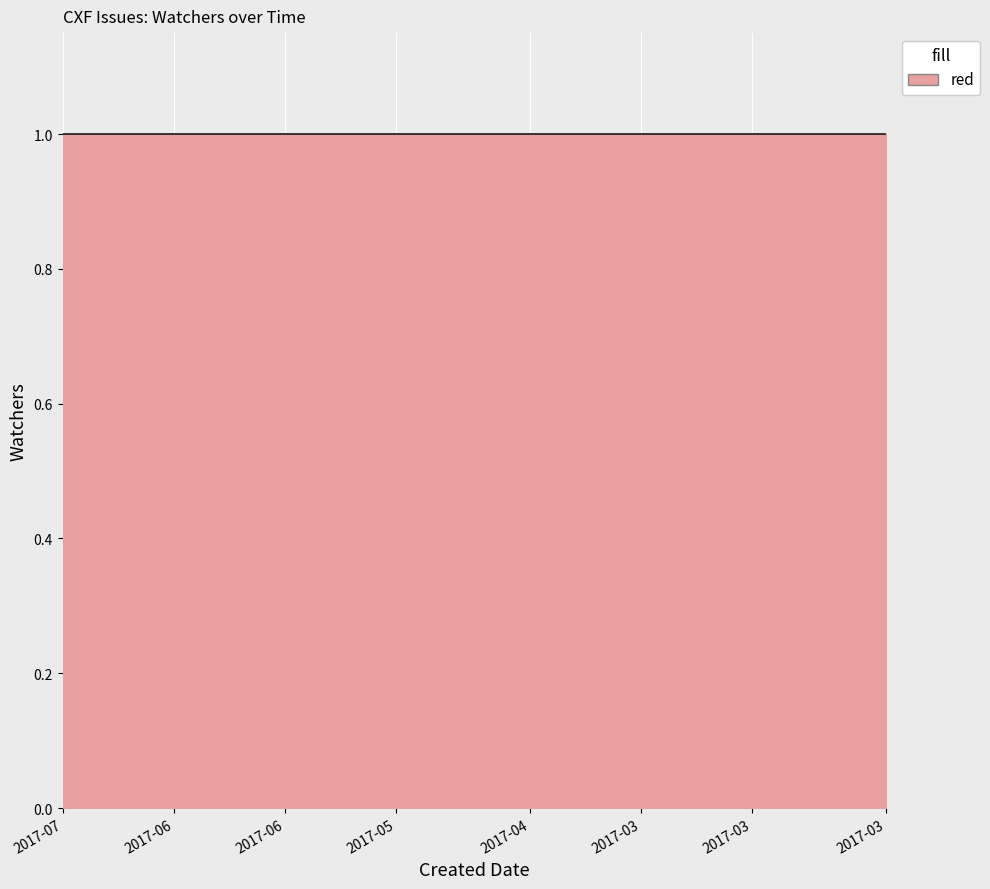

The chart shows a value of 1 at 2017-04-28. True or false?

True